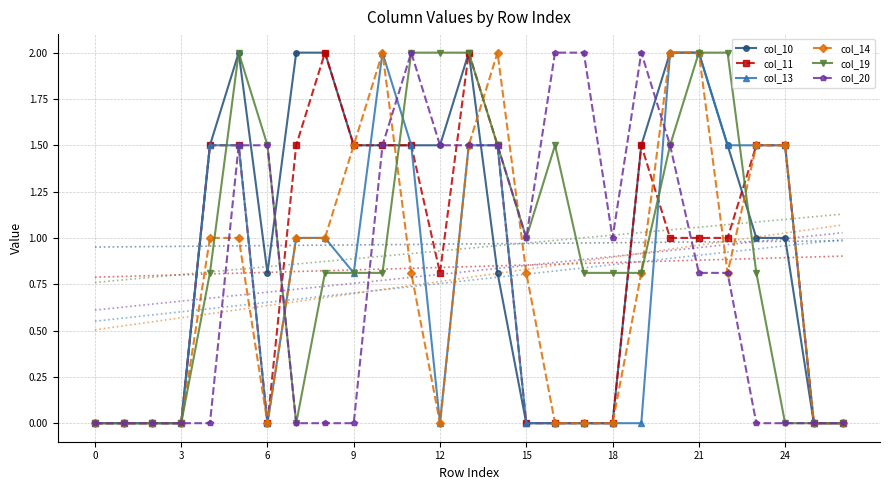

True or false: col_20 has a value of -1.0 at 24.

False